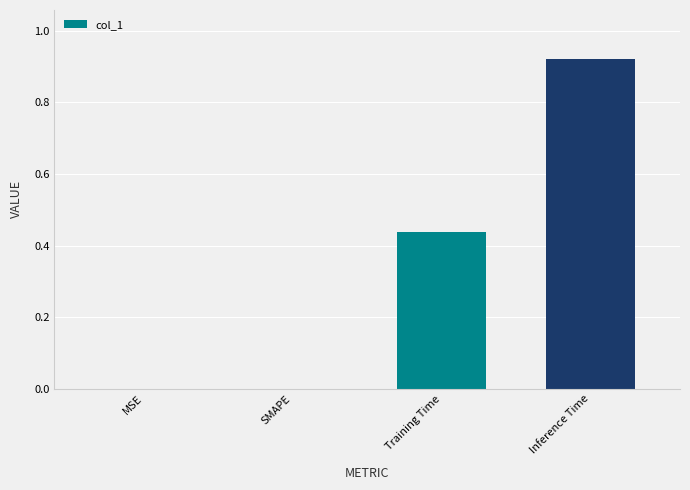

The value at SMAPE is -0.6. True or false?

False